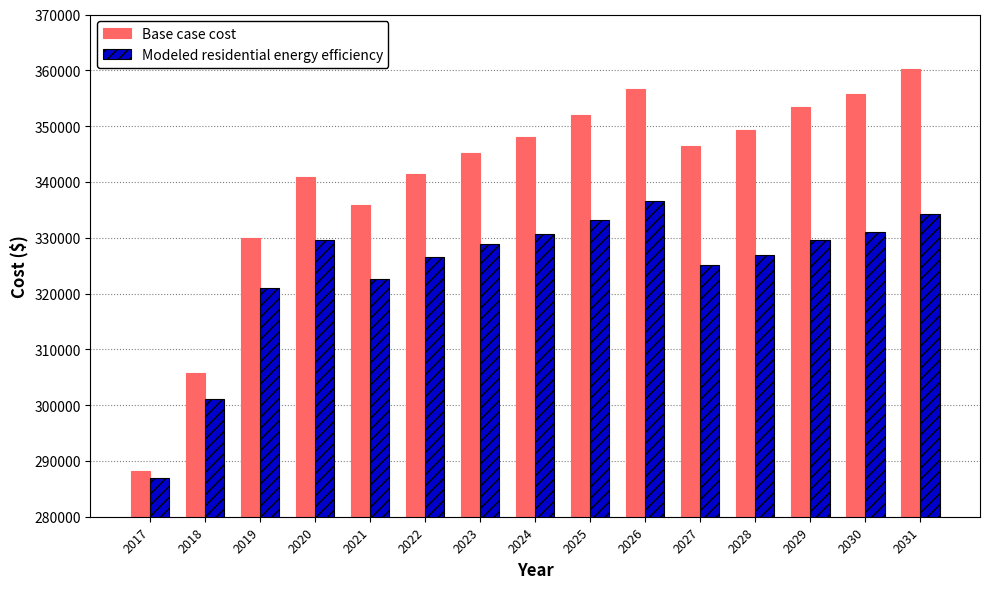

List the series in order of their overall mean, lowest first.

Modeled residential energy efficiency, Base case cost